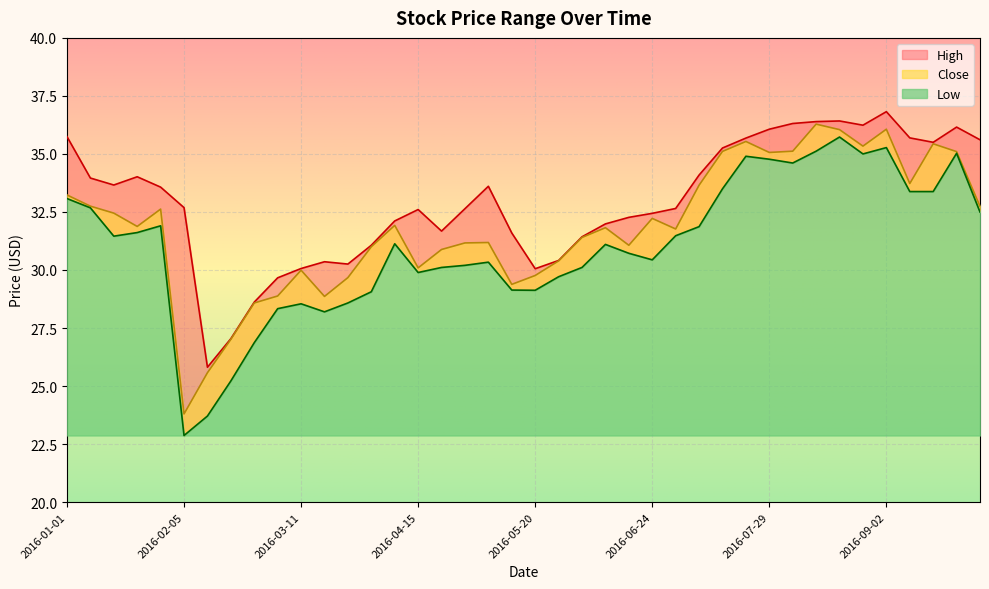

At which category does Close reach its first local valley?

2016-01-22